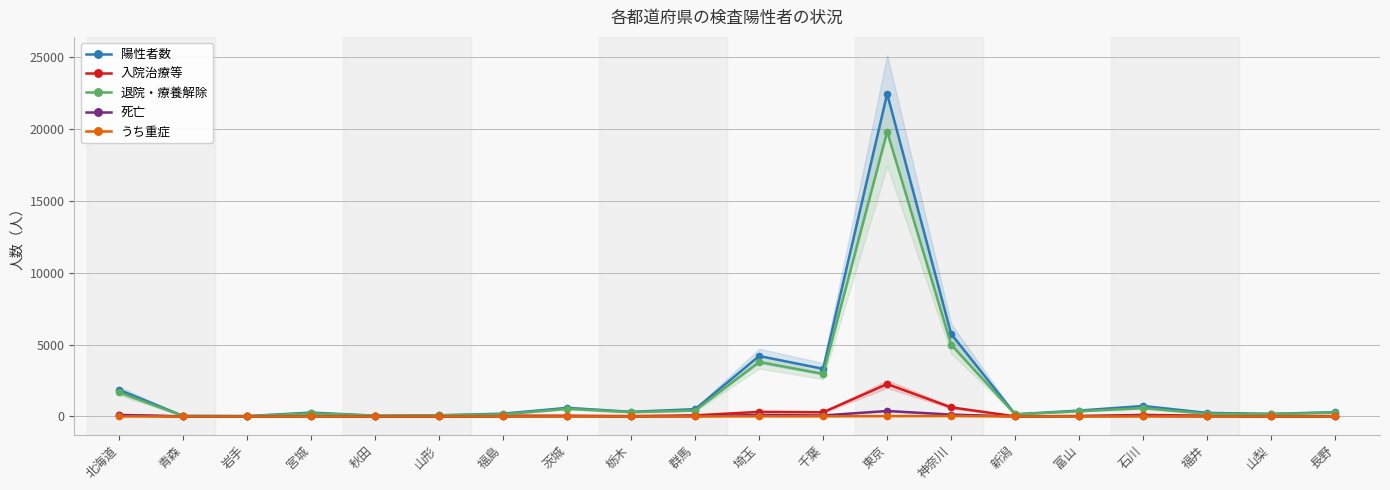

How many lines are shown in the chart?

5